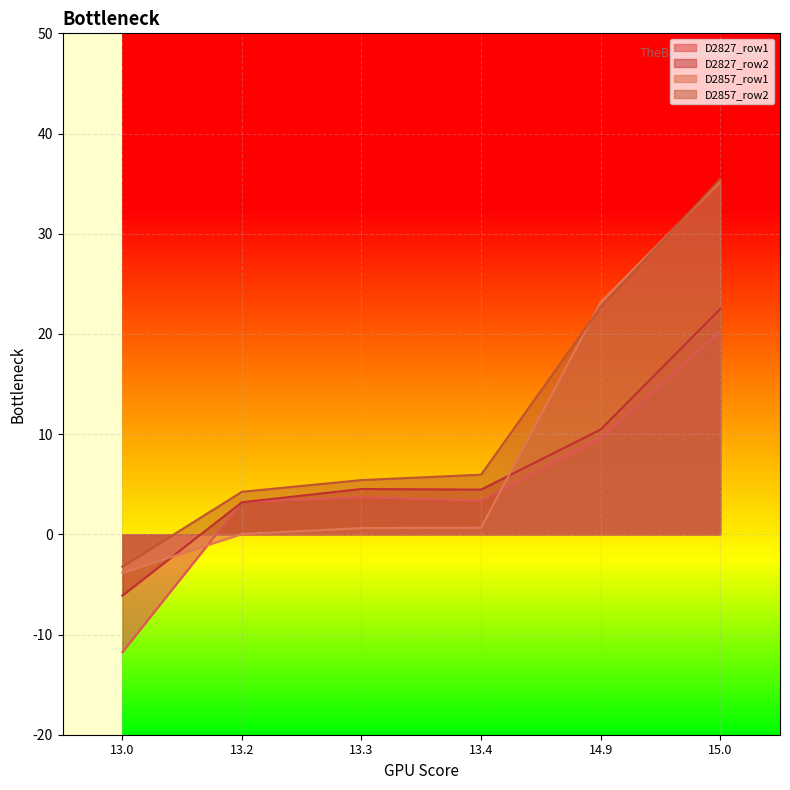

What is the difference between the D2827_row1 values at 13.0 and 15.0?

32.0